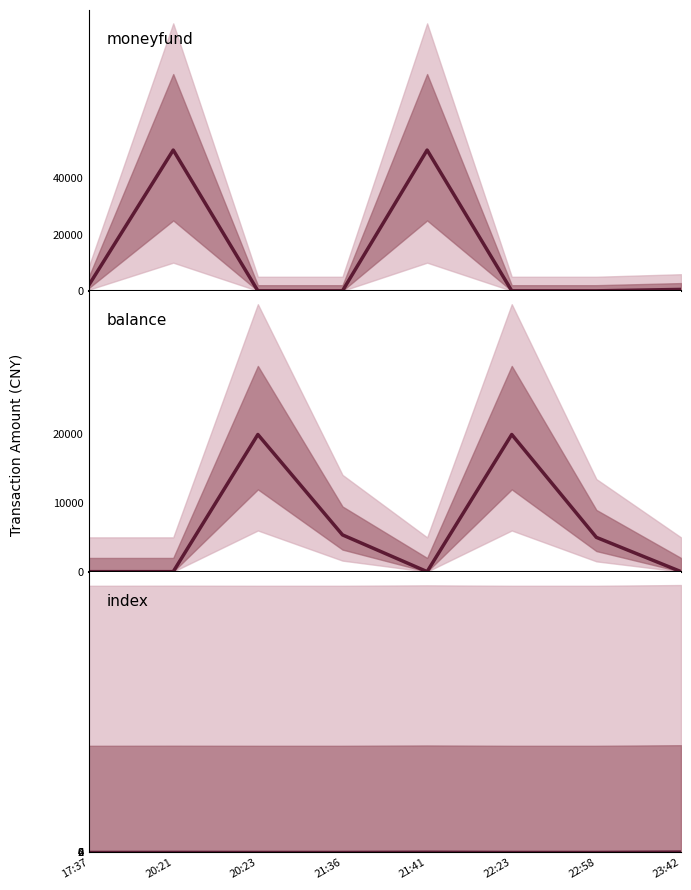

What is the difference between the maximum and minimum values in the index series?

7